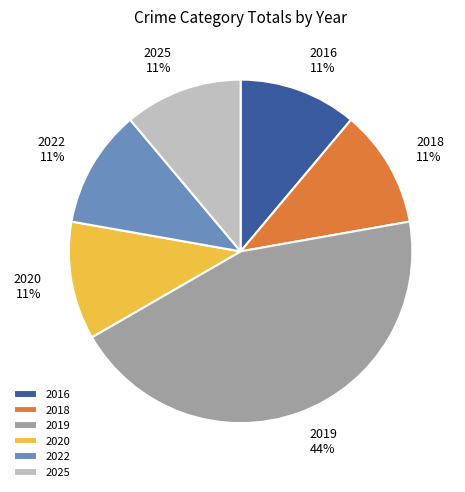

To the nearest percent, what is the average slice percentage?

17%